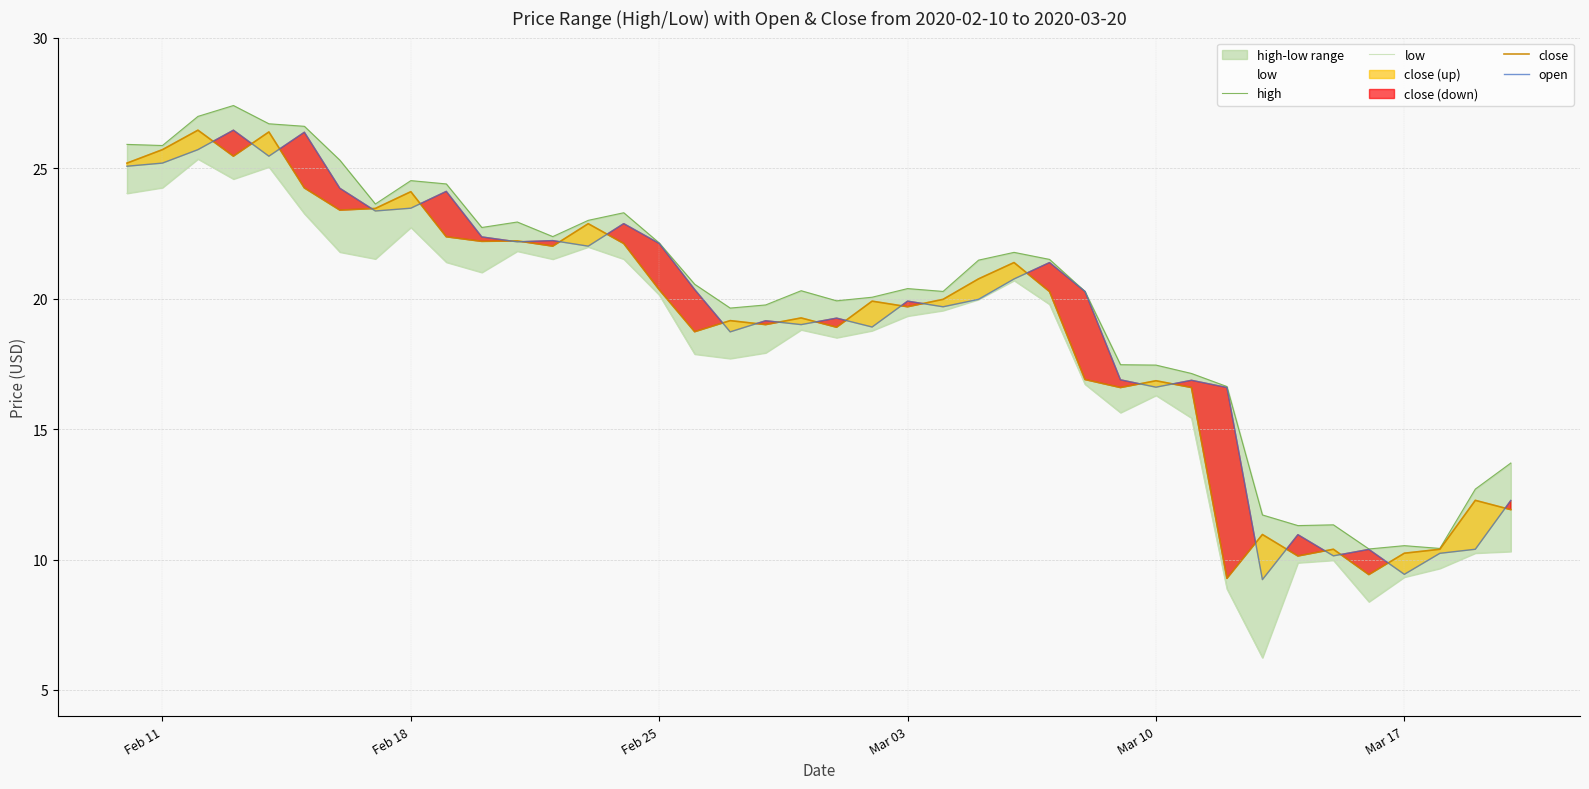

Reading right to left, extract all data points from this chart.

high: 13.7	12.7	10.4	10.5	10.4	11.3	11.3	11.7	16.6	17.1	17.4	17.5	20.3	21.5	21.8	21.5	20.3	20.4	20.1	19.9	20.3	19.8	19.6	20.5	22.1	23.3	23.0	22.4	22.9	22.7	24.4	24.5	23.6	25.3	26.6	26.7	27.4	27.0	25.9	25.9
low: 10.3	10.2	9.7	9.3	8.4	10.0	9.9	6.2	8.9	15.4	16.3	15.6	16.7	19.8	20.7	20.0	19.5	19.3	18.8	18.5	18.8	17.9	17.7	17.9	20.1	21.5	22.0	21.5	21.8	21.0	21.4	22.7	21.5	21.8	23.2	25.0	24.6	25.3	24.2	24.0
close: 11.9	12.3	10.4	10.2	9.4	10.4	10.1	11.0	9.3	16.6	16.9	16.6	16.9	20.3	21.4	20.8	20.0	19.7	19.9	18.9	19.3	19.0	19.2	18.7	20.3	22.1	22.9	22.0	22.2	22.2	22.4	24.1	23.5	23.4	24.2	26.4	25.5	26.5	25.7	25.2
open: 12.3	10.4	10.2	9.4	10.4	10.1	11.0	9.2	16.6	16.9	16.6	16.9	20.3	21.4	20.8	20.0	19.7	19.9	18.9	19.2	19.0	19.1	18.7	20.3	22.1	22.9	22.0	22.2	22.2	22.4	24.1	23.5	23.4	24.2	26.4	25.5	26.5	25.7	25.2	25.1